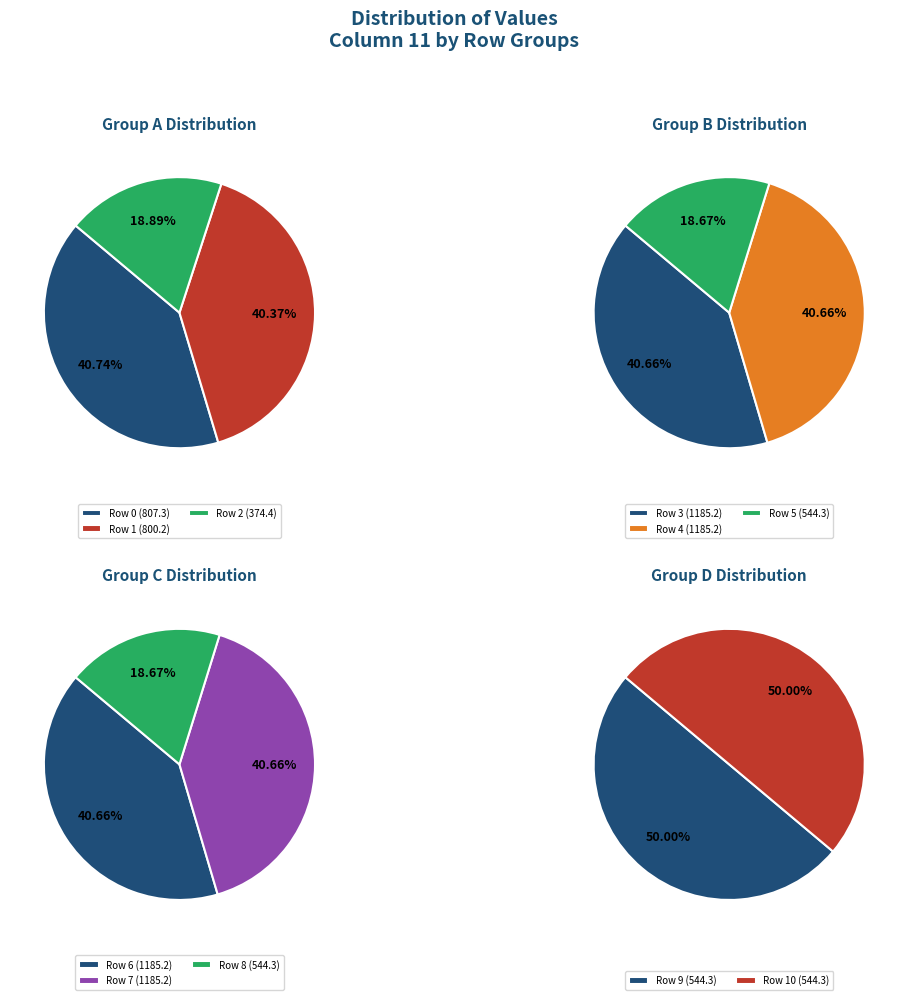

Count the number of slices in the pie.

11